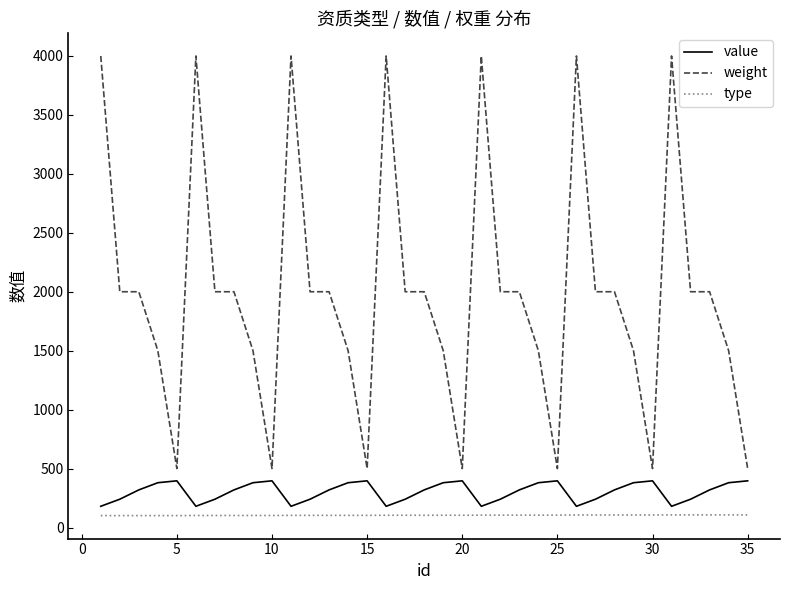

What is the difference between the second highest and second lowest values in the value series?

216